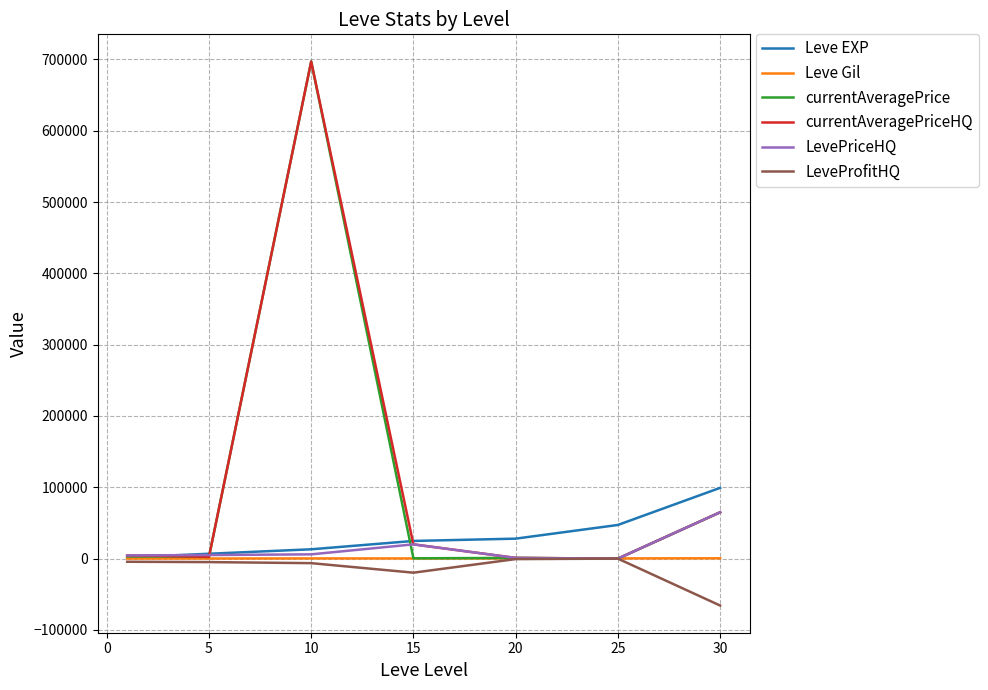

What is the minimum value for LeveProfitHQ?

-65755